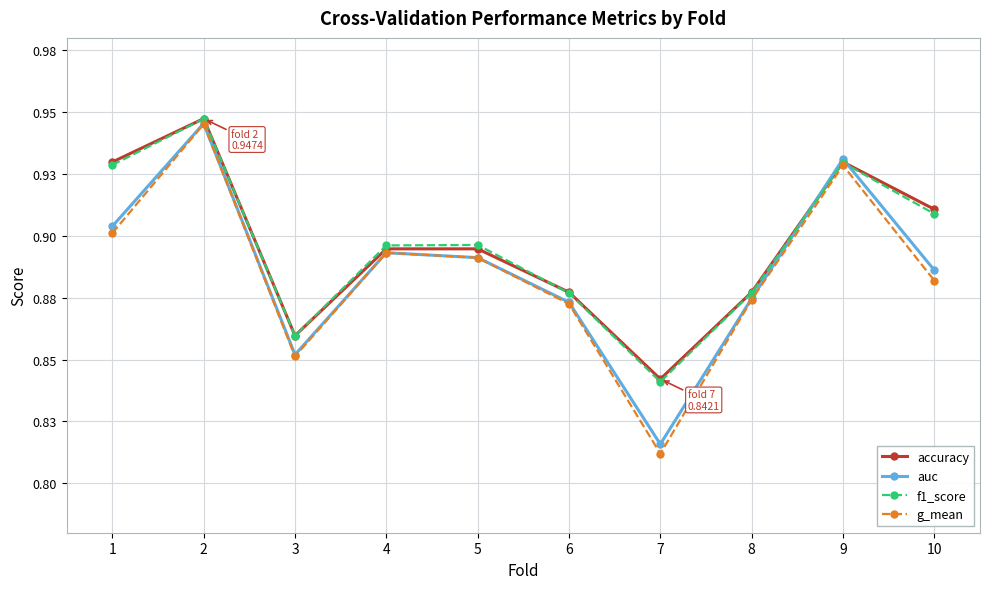

Which series has the widest spread of values?

g_mean